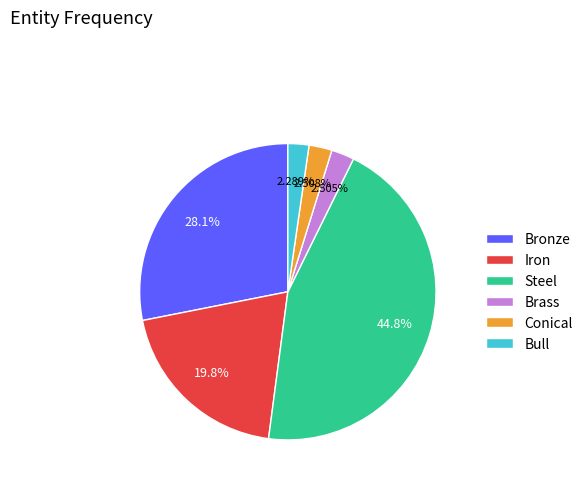

To the nearest percent, what percentage of the pie is Bronze?

28%